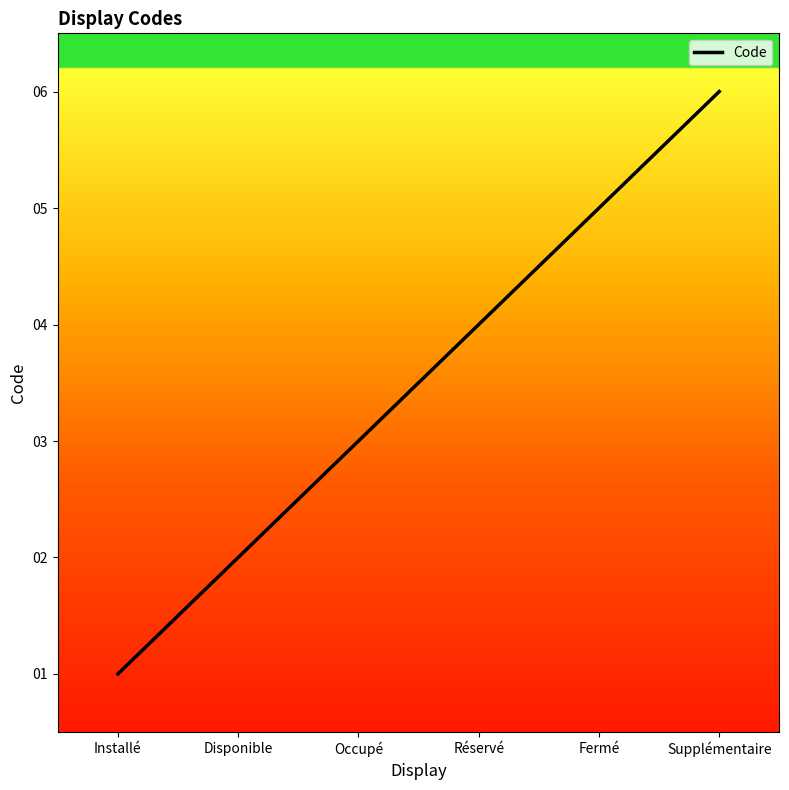

What is the change in value from Occupé to Fermé?

+2